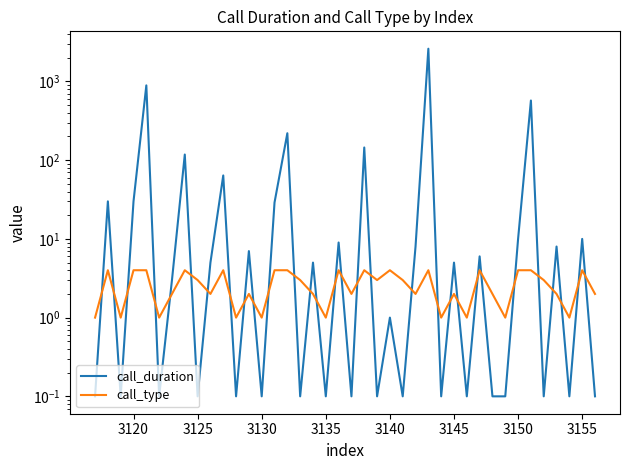

Reading left to right, what are all the values shown in this chart?

call_duration: 0.1	30.0	0.1	30.0	892.0	0.1	3.0	118.0	0.1	5.0	64.0	0.1	7.0	0.1	29.0	220.0	0.1	5.0	0.1	9.0	0.1	145.0	0.1	1.0	0.1	8.0	2607.0	0.1	5.0	0.1	6.0	0.1	0.1	10.0	573.0	0.1	8.0	0.1	10.0	0.1
call_type: 1.0	4.0	1.0	4.0	4.0	1.0	2.0	4.0	3.0	2.0	4.0	1.0	2.0	1.0	4.0	4.0	3.0	2.0	1.0	4.0	2.0	4.0	3.0	4.0	3.0	2.0	4.0	1.0	2.0	1.0	4.0	2.0	1.0	4.0	4.0	3.0	2.0	1.0	4.0	2.0